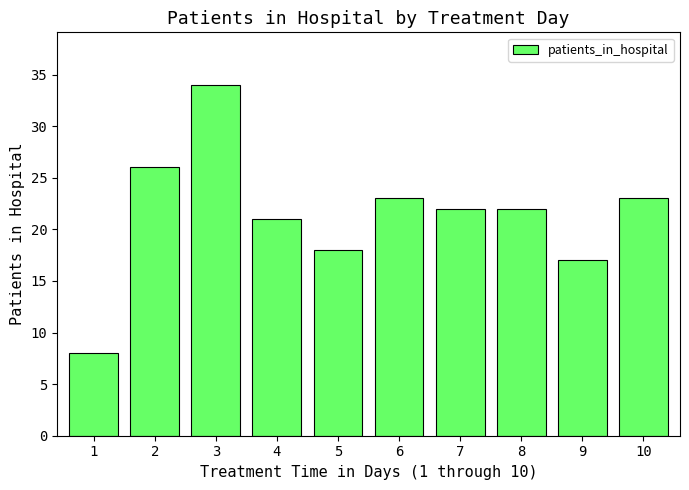

What is the change in value from 3 to 5?

-16